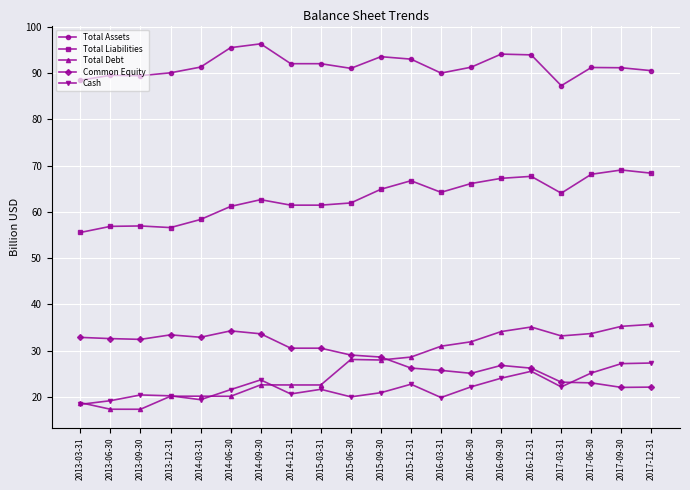

The value of Total Assets at 2013-09-30 is 153.1. True or false?

False